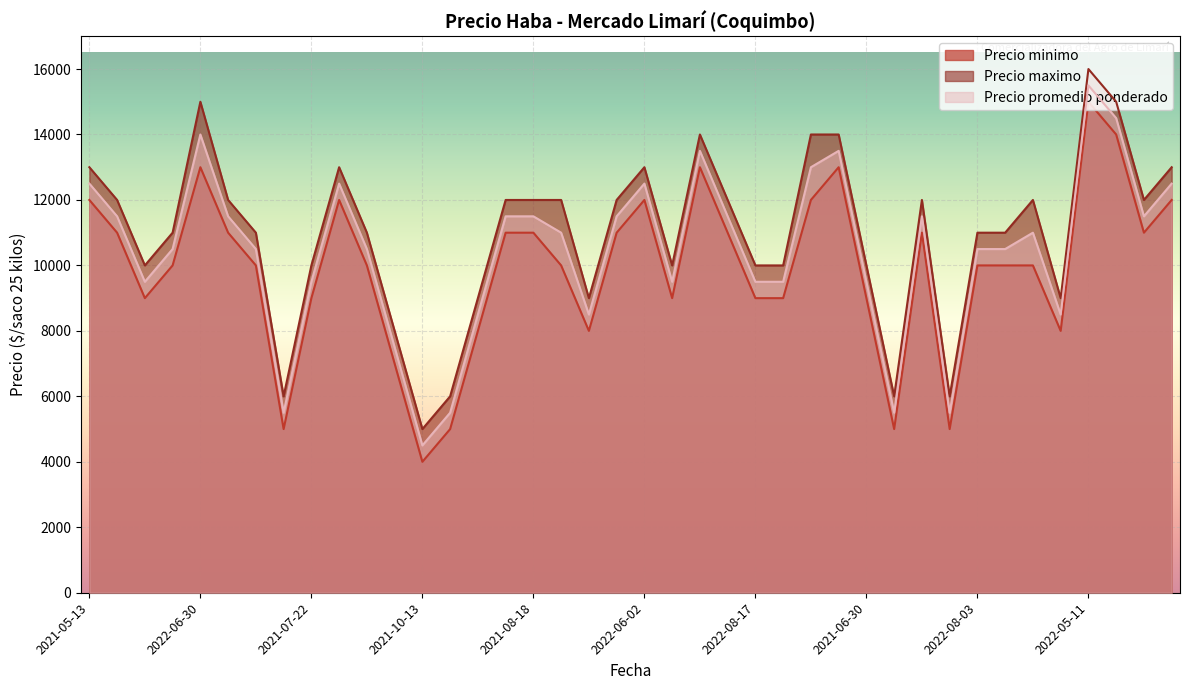

What is the label of the 8th point from the right?

2022-08-03